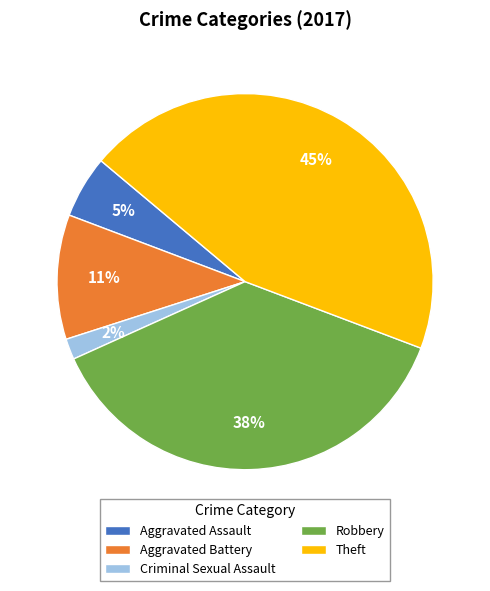

How many slices are in this pie chart?

5